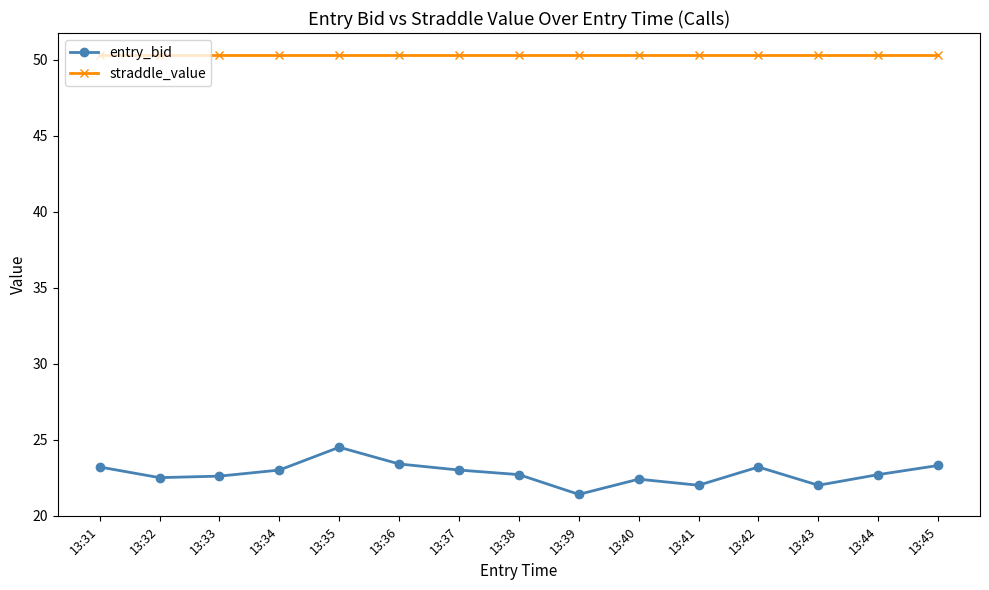

Rank the series at 13:41 from highest to lowest value.

straddle_value, entry_bid